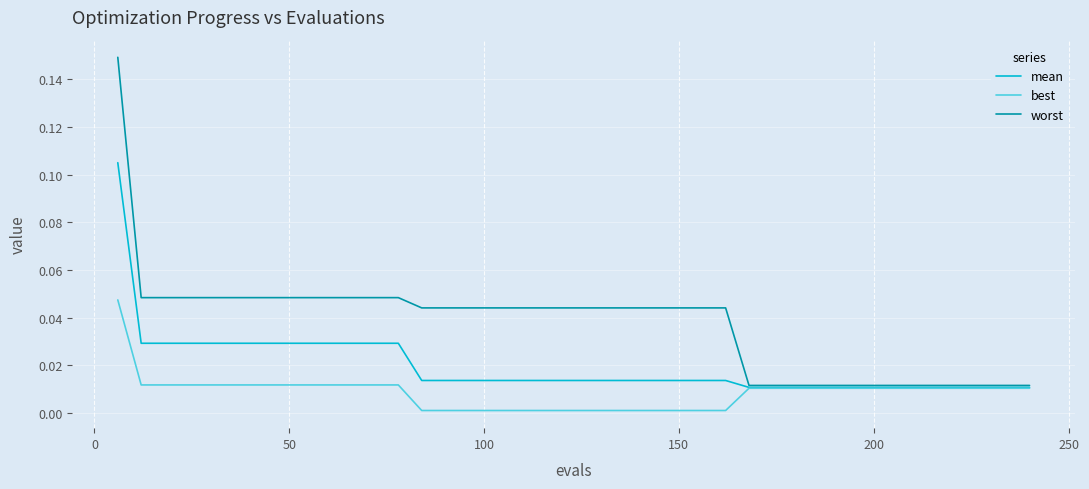

Rank the series by their maximum value, from highest to lowest.

worst, mean, best